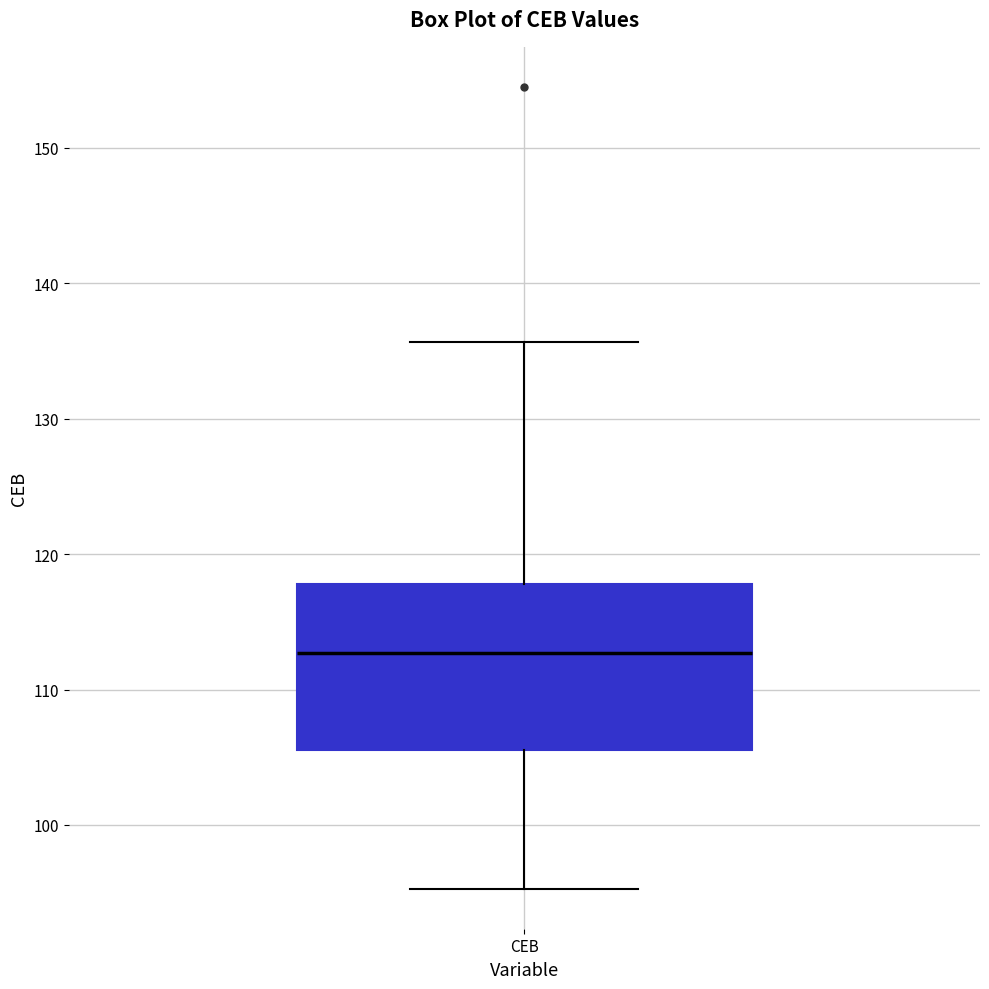

Read this box plot against the y-axis: the position of the median line, the range covered by the box, and the ends of both whiskers. The values are not printed on the chart, so give them approximately, as read against the axis.

median 113, box 106 to 118, whiskers 95 to 136